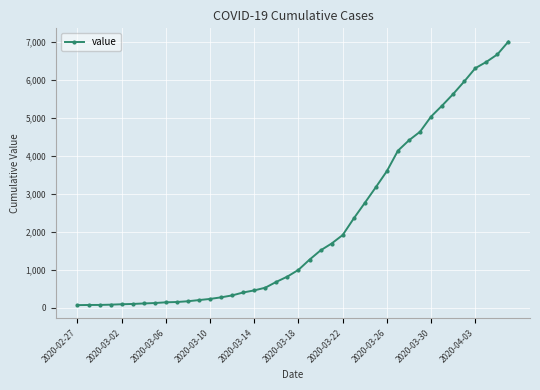

What is the average value?

2144